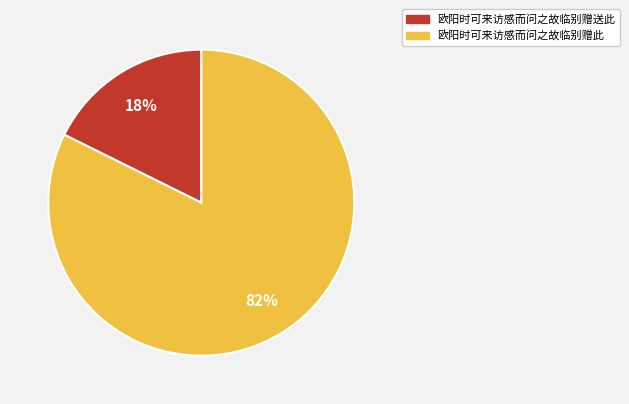

Which has a higher value, 欧阳时可来访感而问之故临别赠送此 or 欧阳时可来访感而问之故临别赠此?

欧阳时可来访感而问之故临别赠此